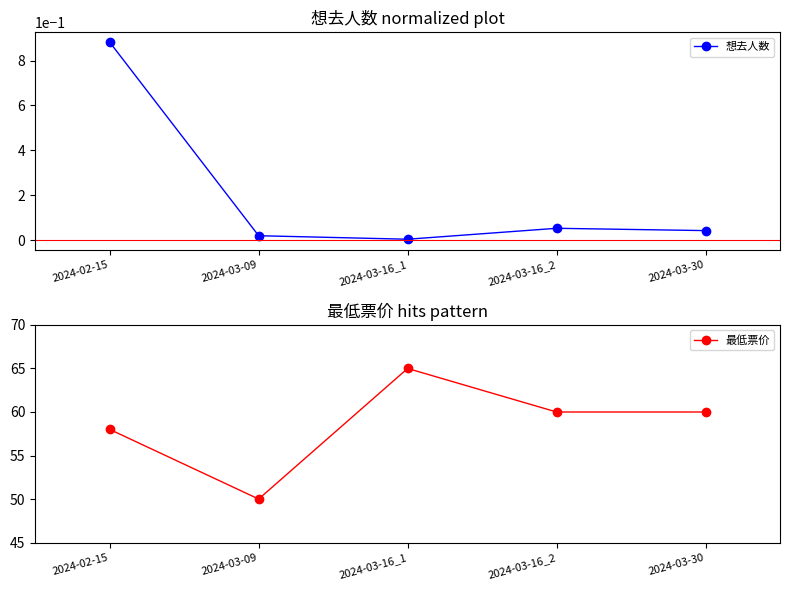

Is the value of 想去人数 at 2024-03-16_1 greater than the value of 最低票价 at 2024-03-16_1?

No